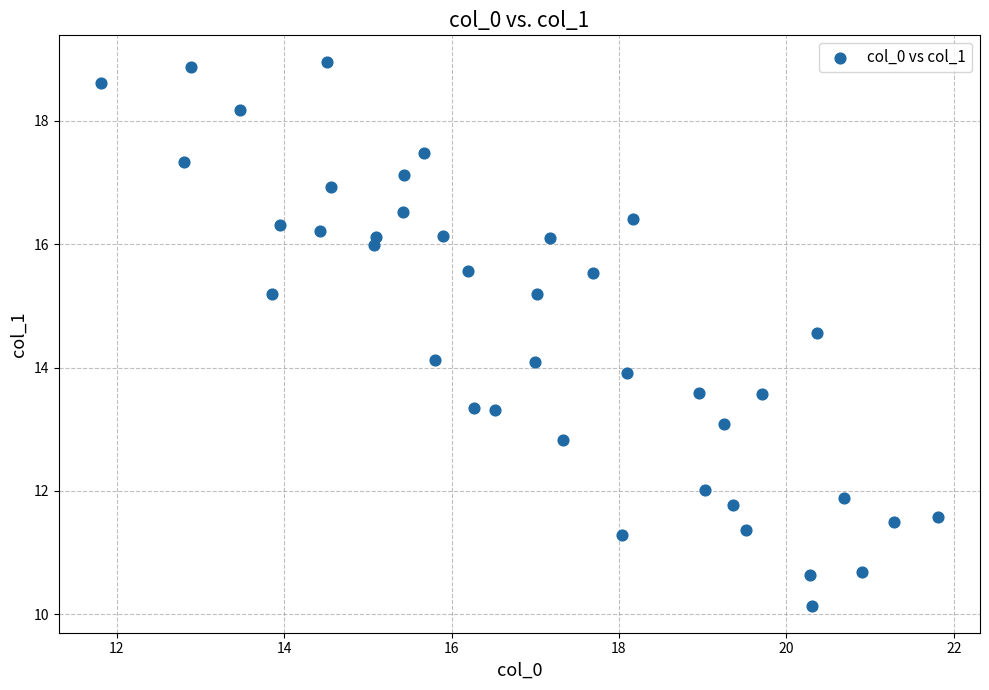

What is the range of Y values (max minus min)?

8.8